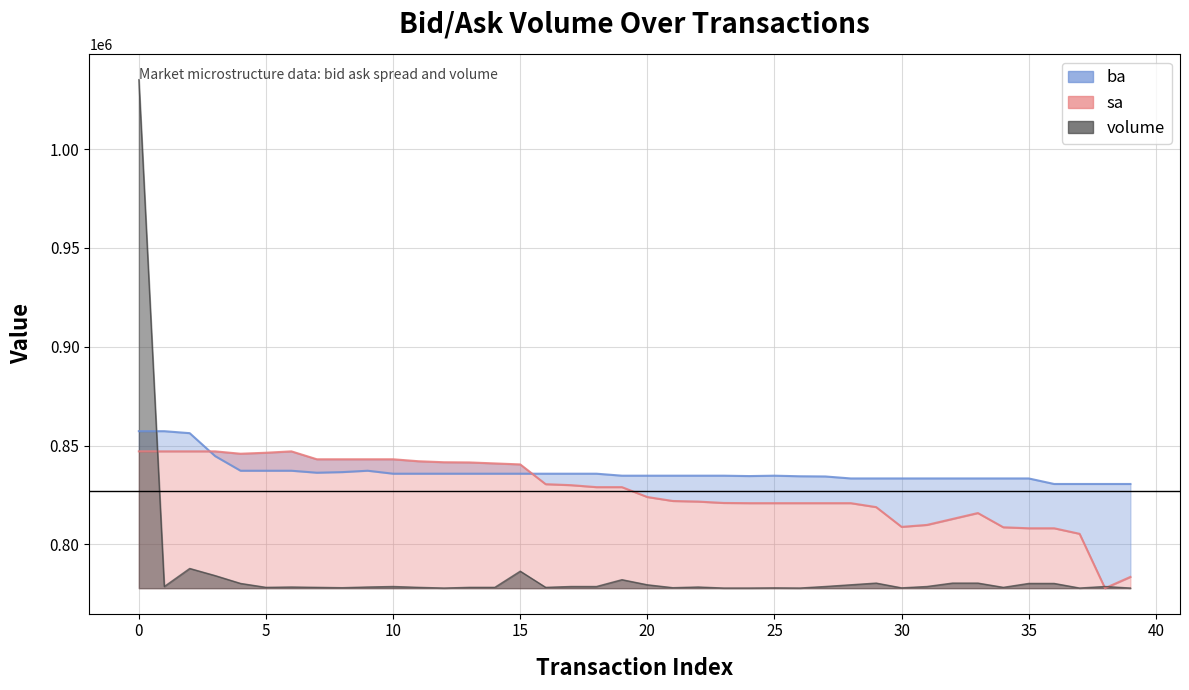

What is the difference between the second highest and minimum values in the volume series?

9895.2